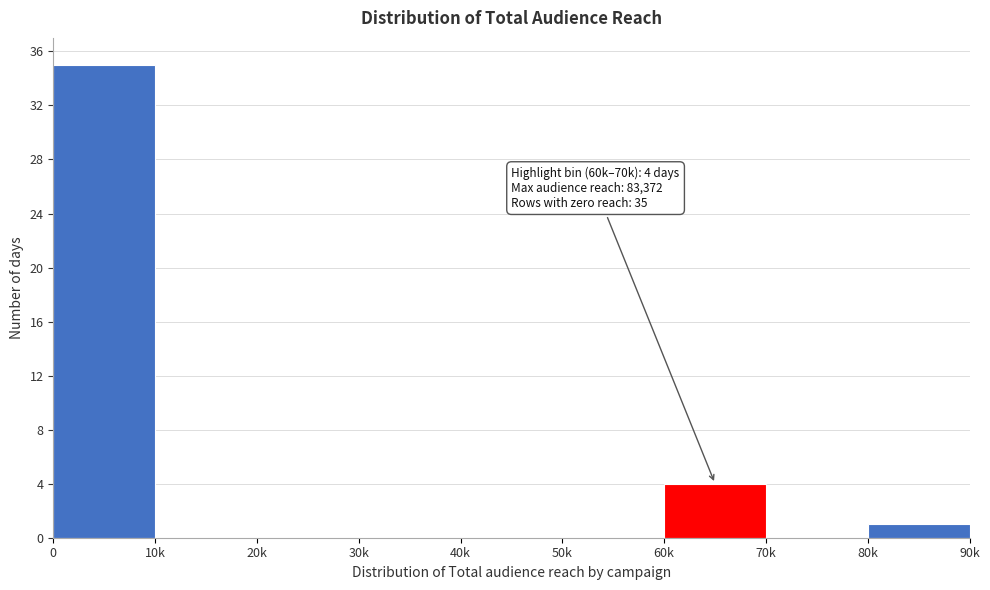

Reading left to right, what are all the values shown in this chart?

0=35	10k=0	20k=0	30k=0	40k=0	50k=0	60k=4	70k=0	80k=1